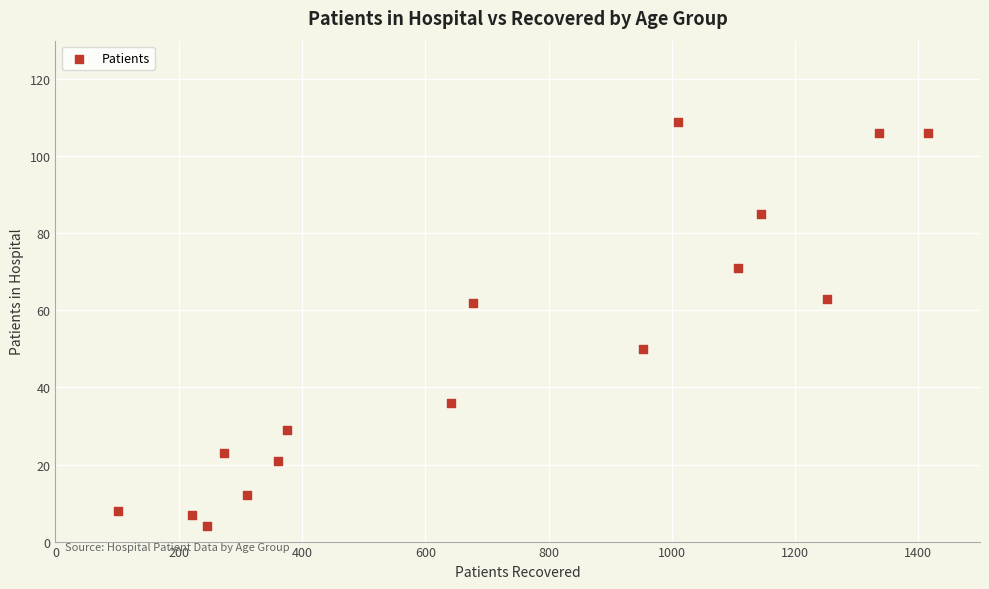

What is the range of Y values (max minus min)?

105